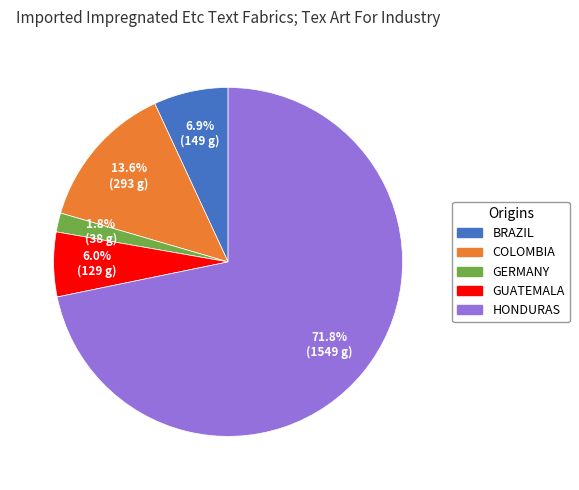

Does any single category account for the majority?

Yes